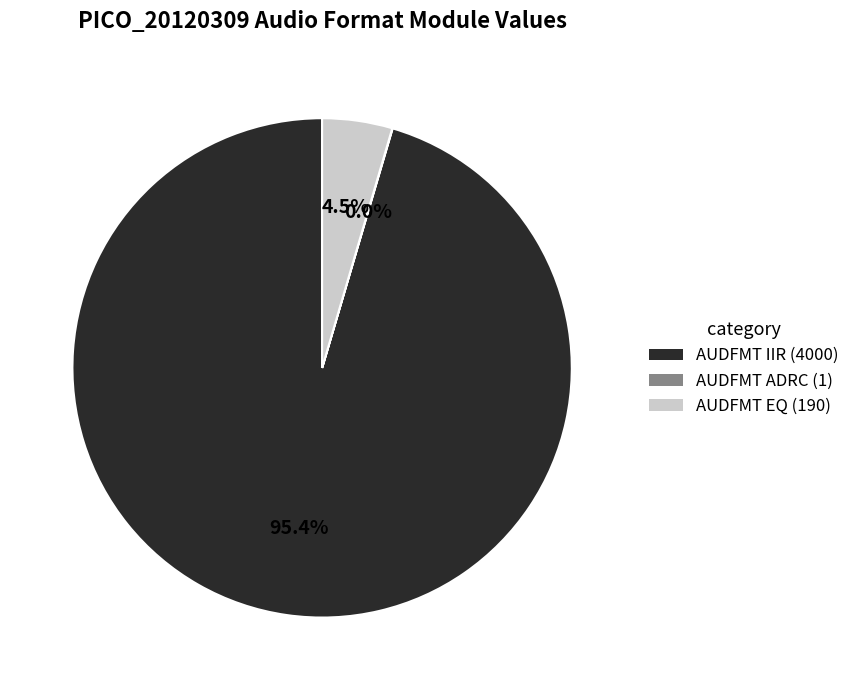

What percentage is NOT represented by AUDFMT EQ?

95.5%